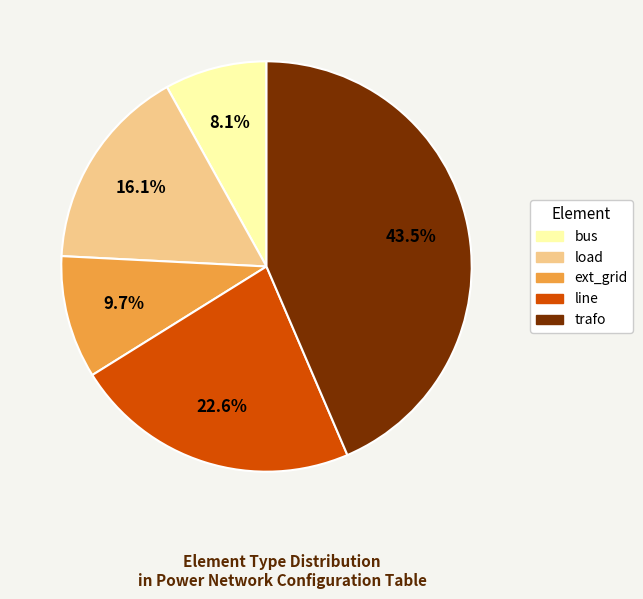

How many slices are in this pie chart?

5